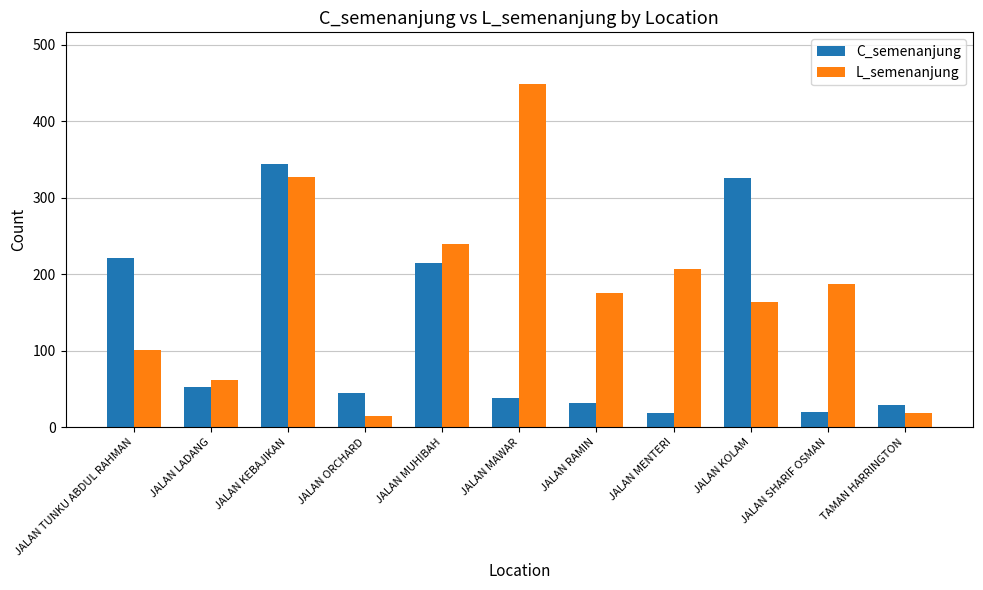

Rank the series by their maximum value, from lowest to highest.

C_semenanjung, L_semenanjung